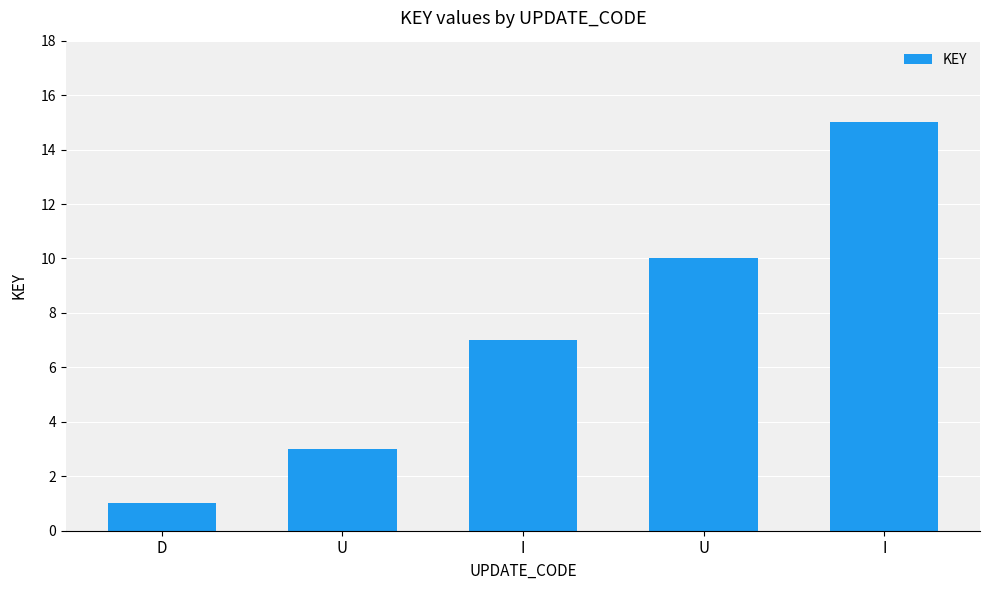

How many bars are there in total?

5